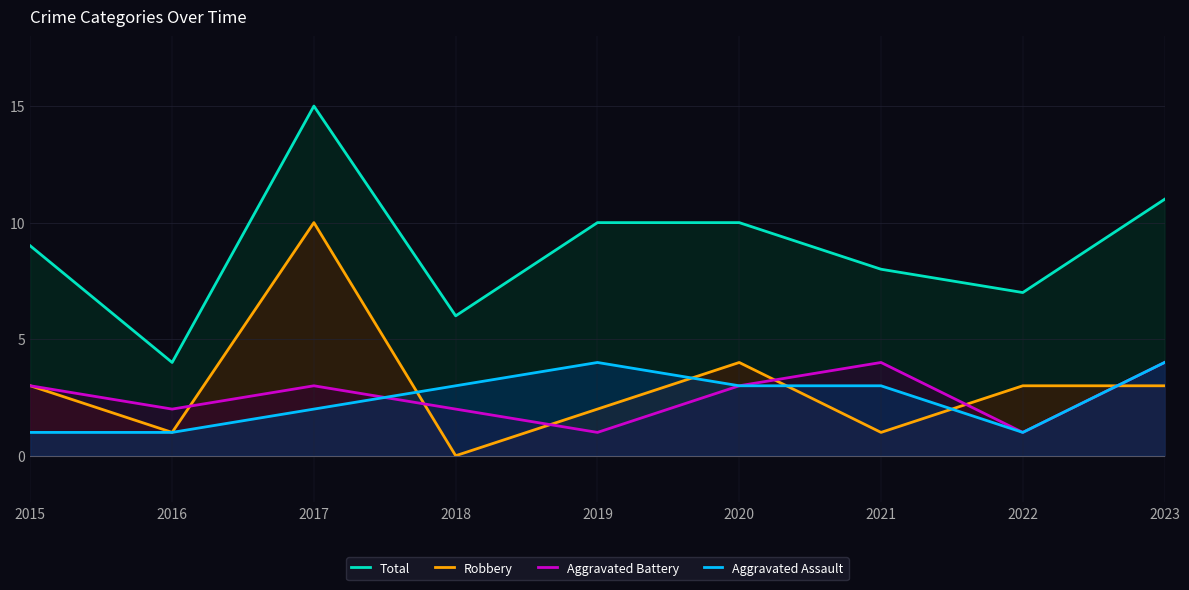

Which series has the largest range (max minus min)?

Total